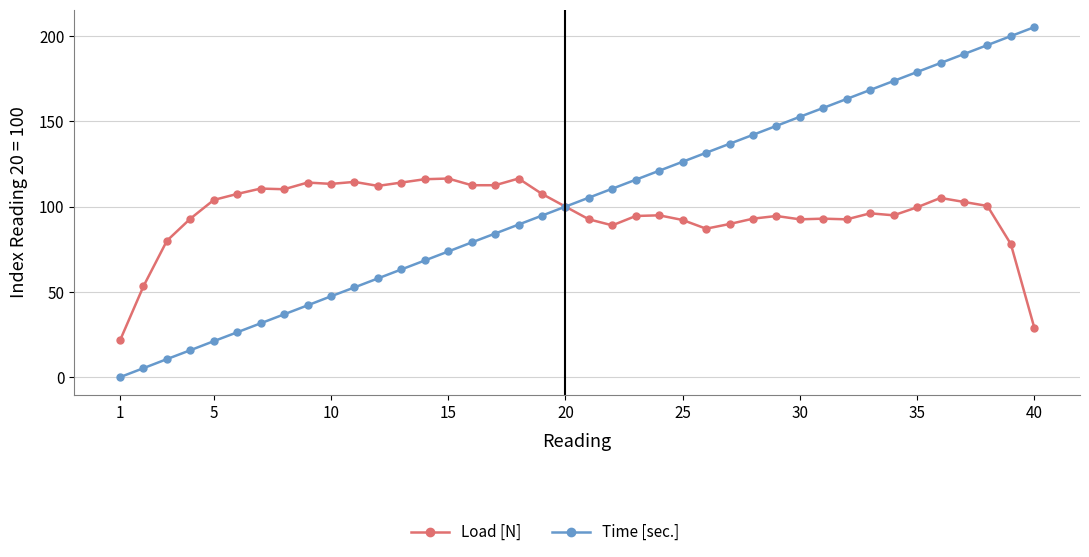

What is the value of the Time [sec.] point at the 39th from the left?

200.0